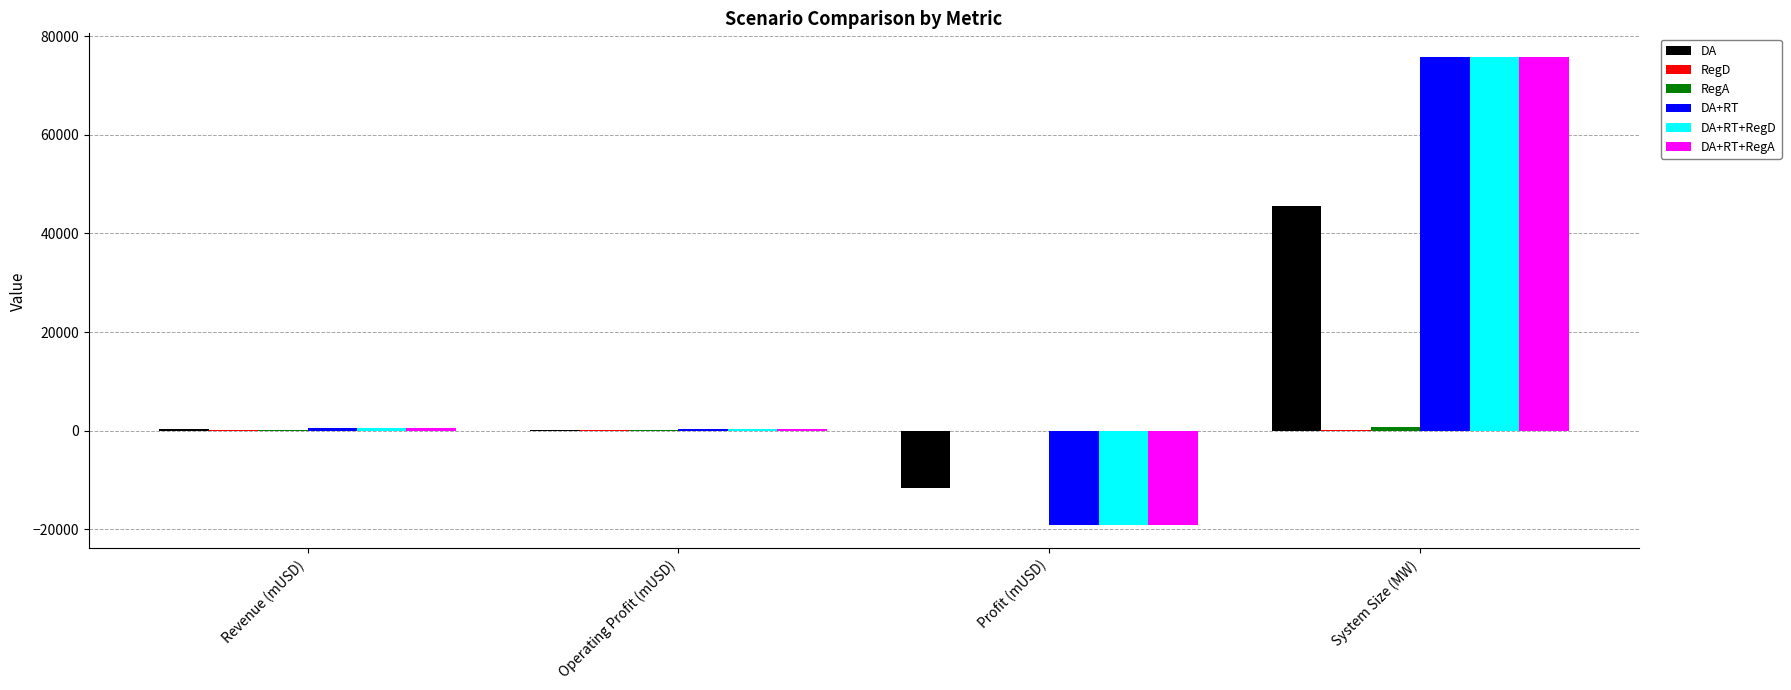

Which category has the highest value across all series?

System Size (MW)